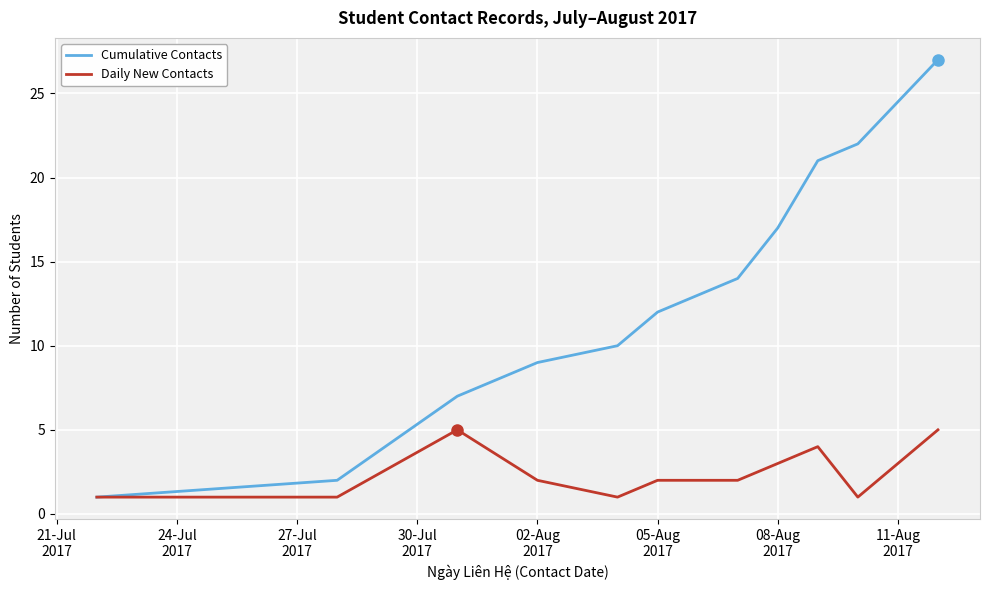

Which series has the largest range (max minus min)?

Cumulative Contacts